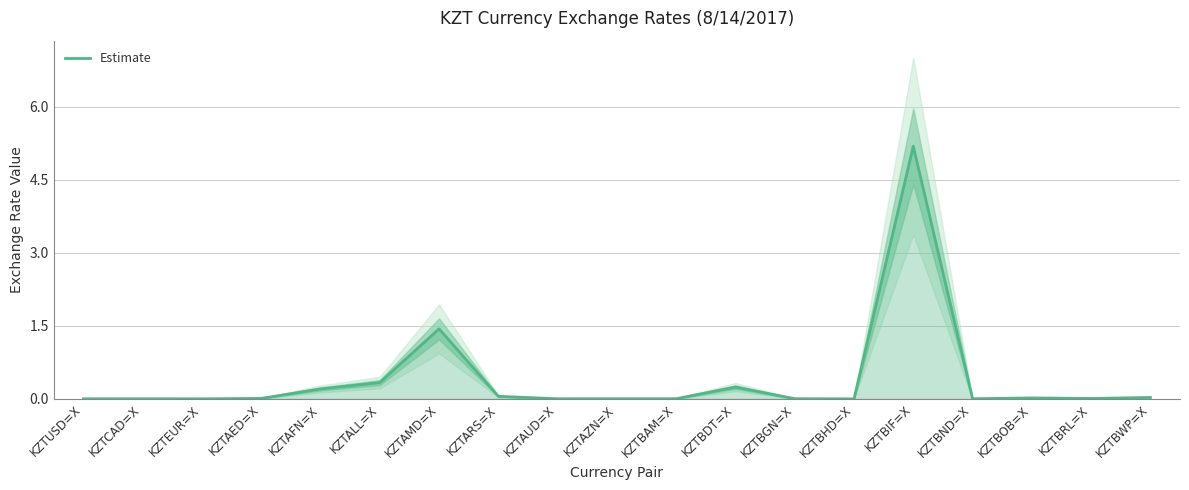

What is the average value?

0.4